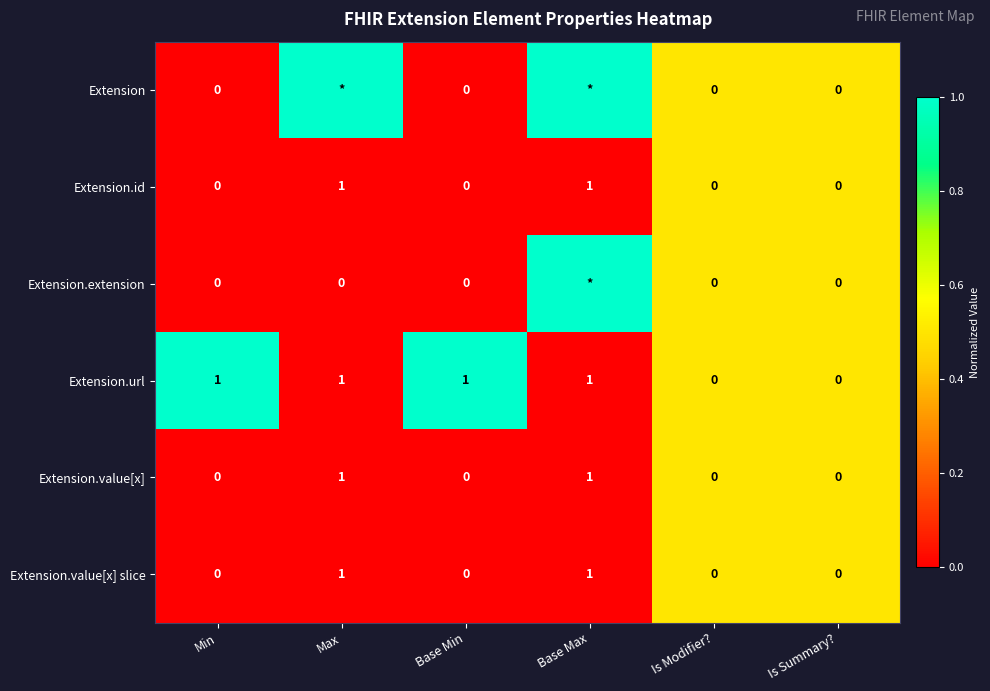

What is the total value across all series at Is Summary??

0